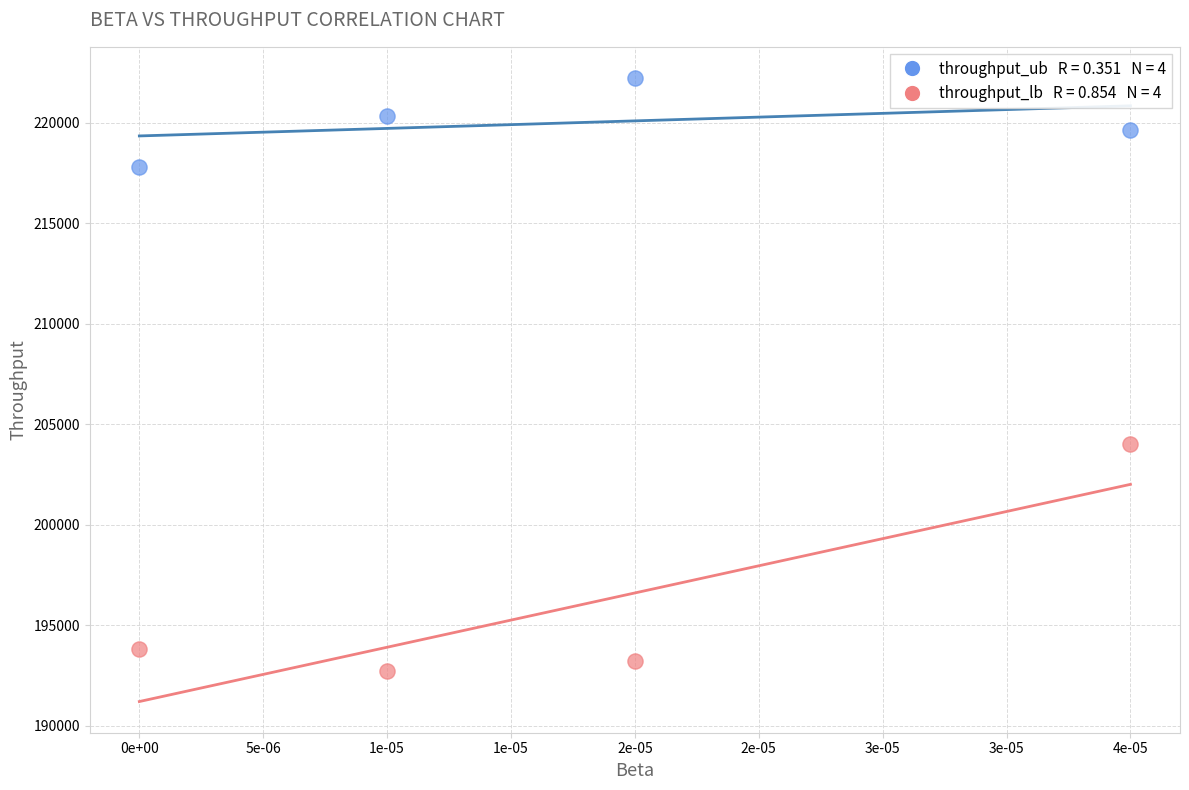

Across all series, what Y value is closest to 207461?

204010